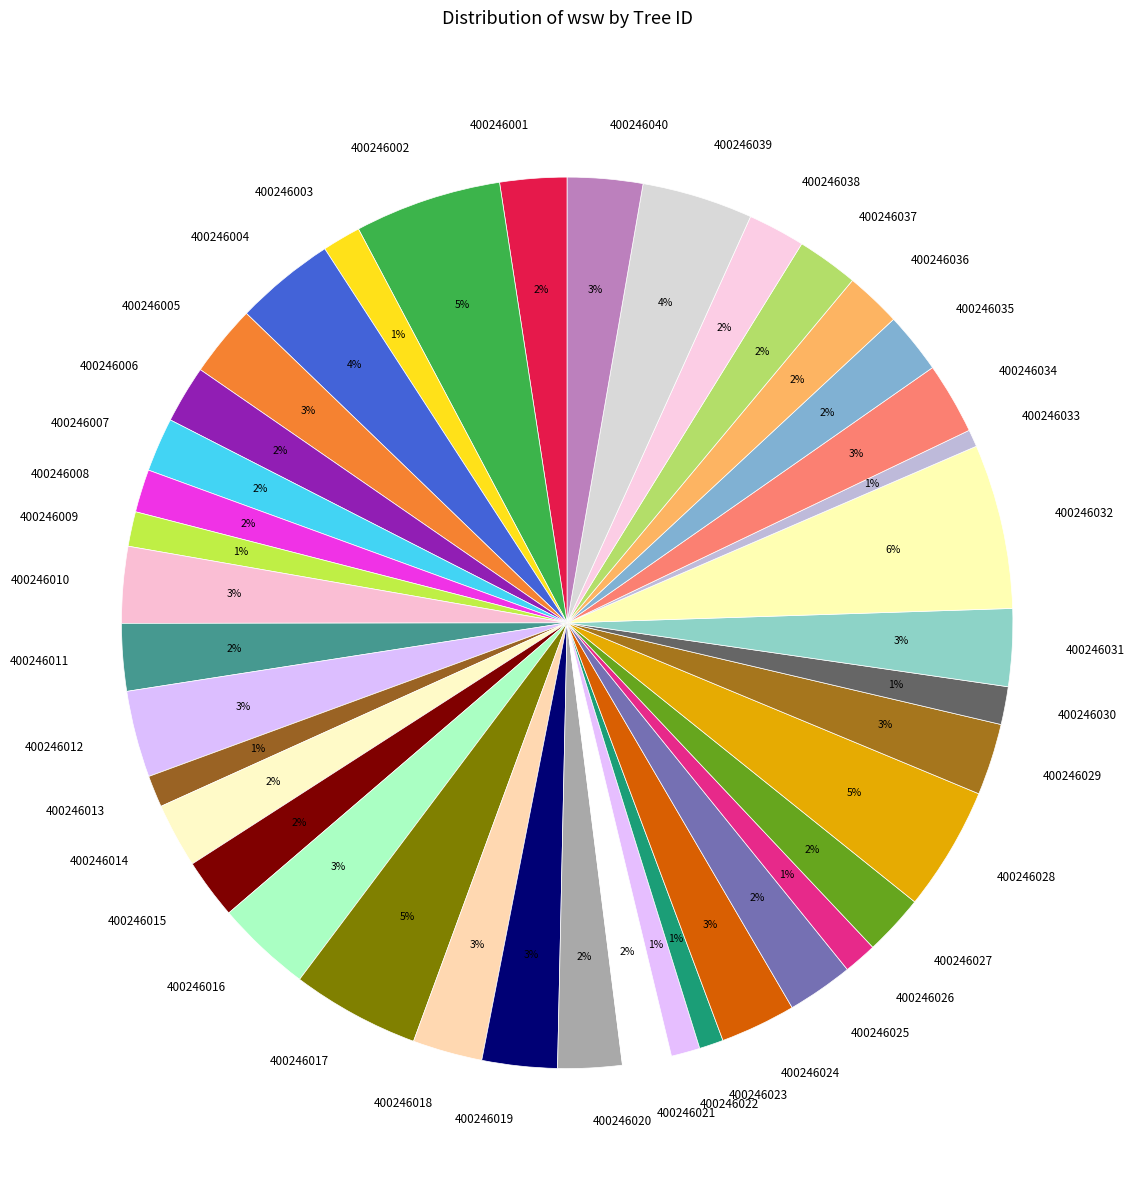

Combined, do 400246039 and 400246011 account for over 50%?

No